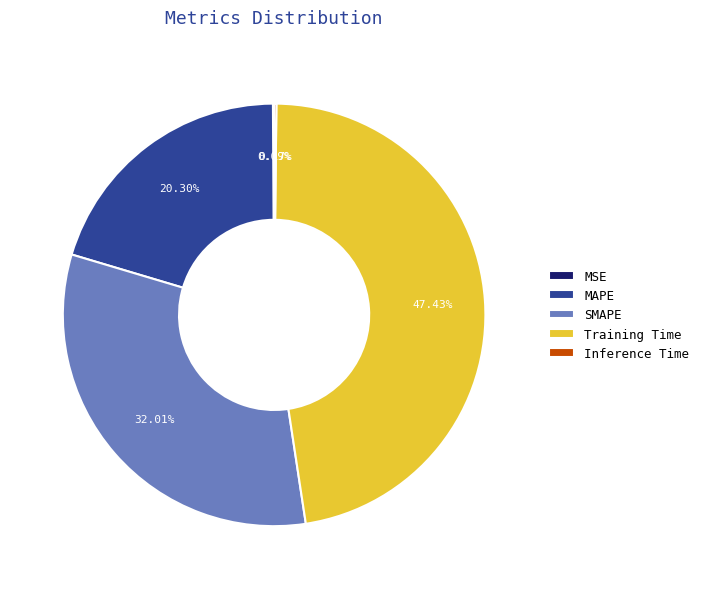

To the nearest percent, what is the difference between the largest and smallest slice percentages?

47%